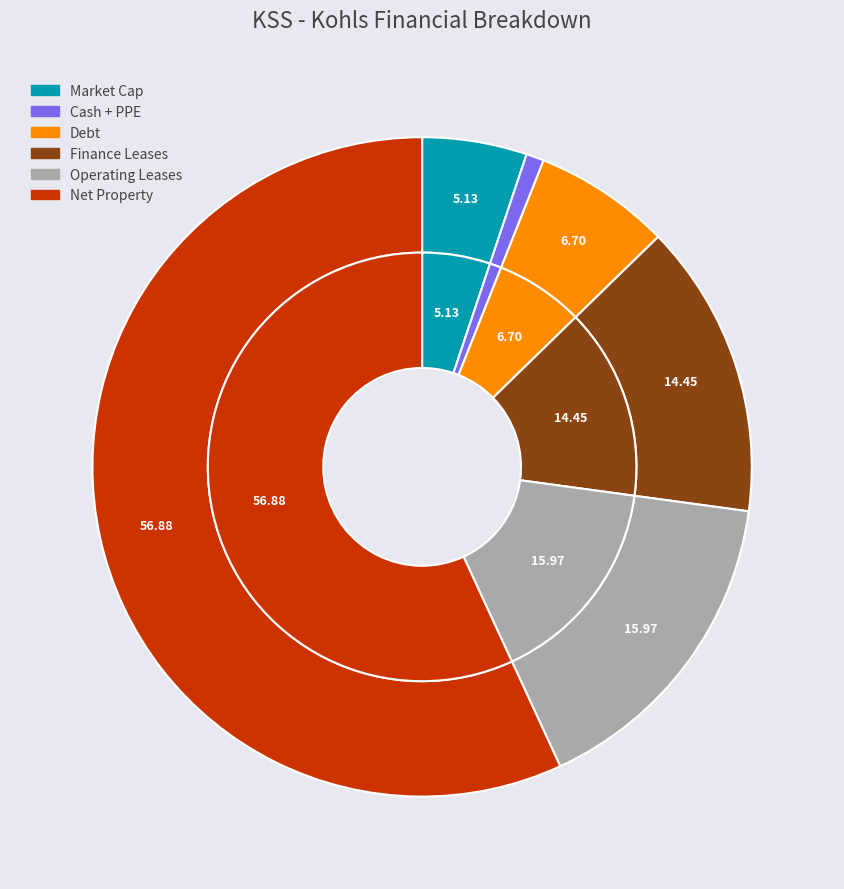

What is the smallest slice in the pie chart?

Cash + PPE